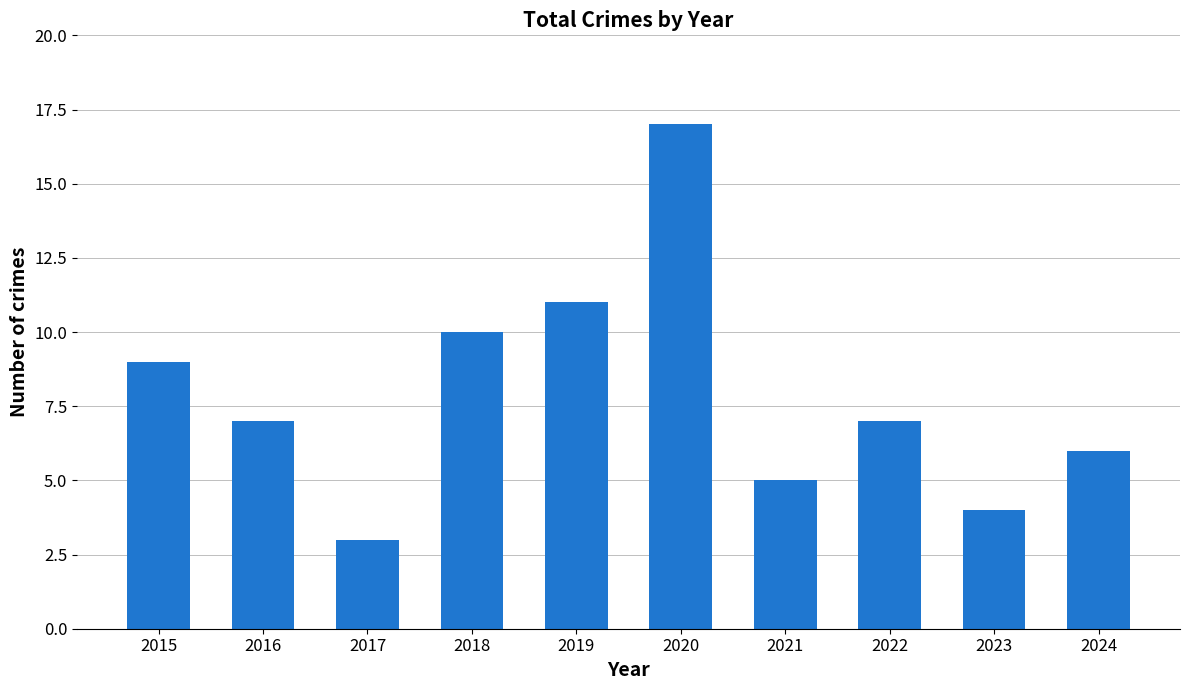

How many data points does each series have?

10